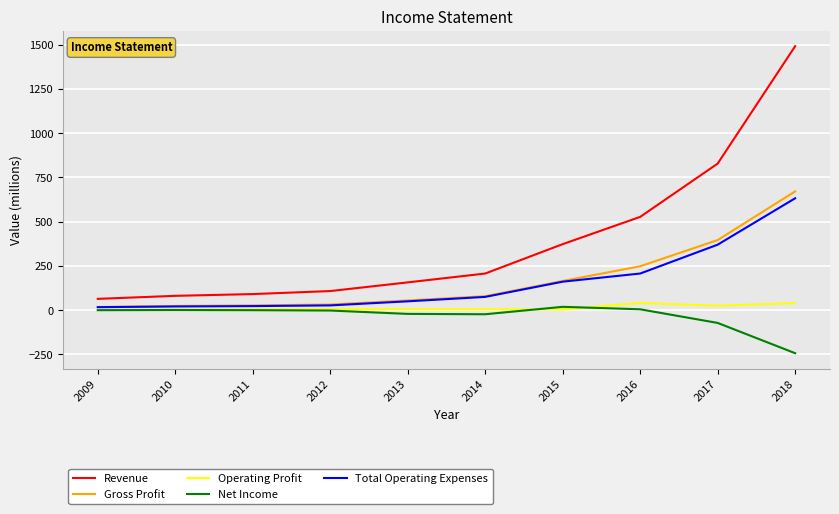

The Total Operating Expenses series shows 23 at 2011. True or false?

True